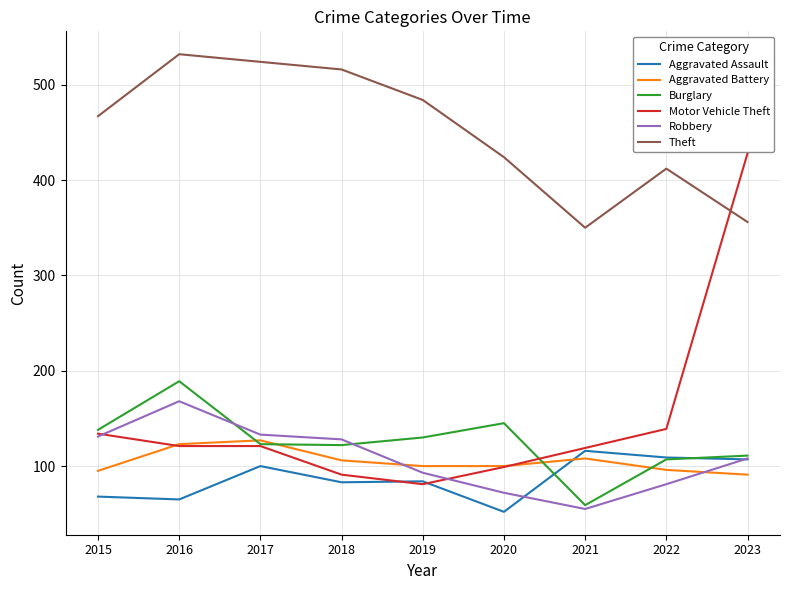

Which series has the largest total across all categories?

Theft